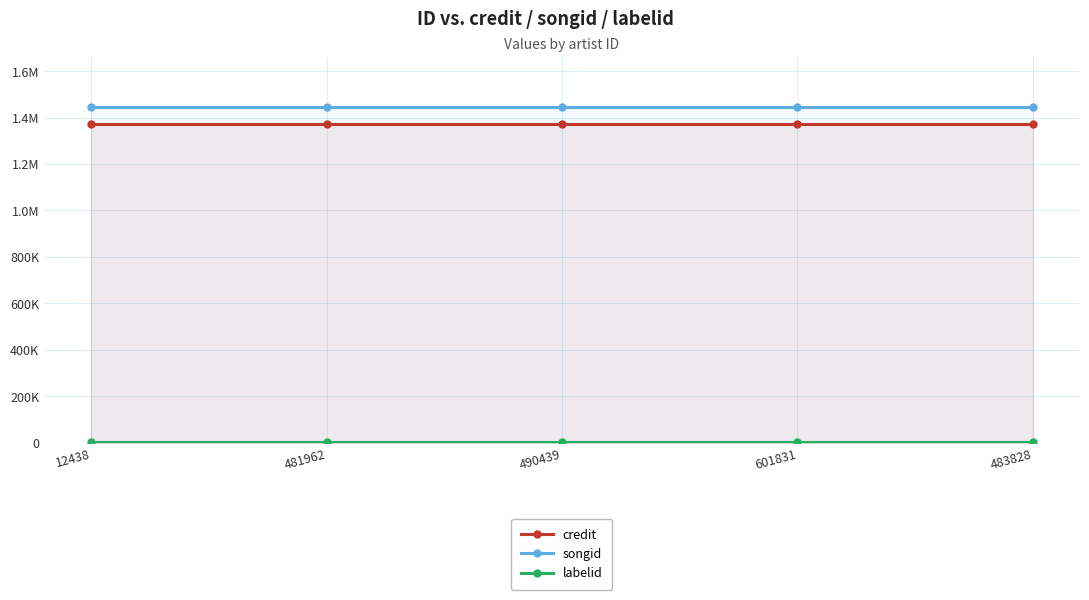

What is the sum of the labelid values at 601831 and 481962?

7196